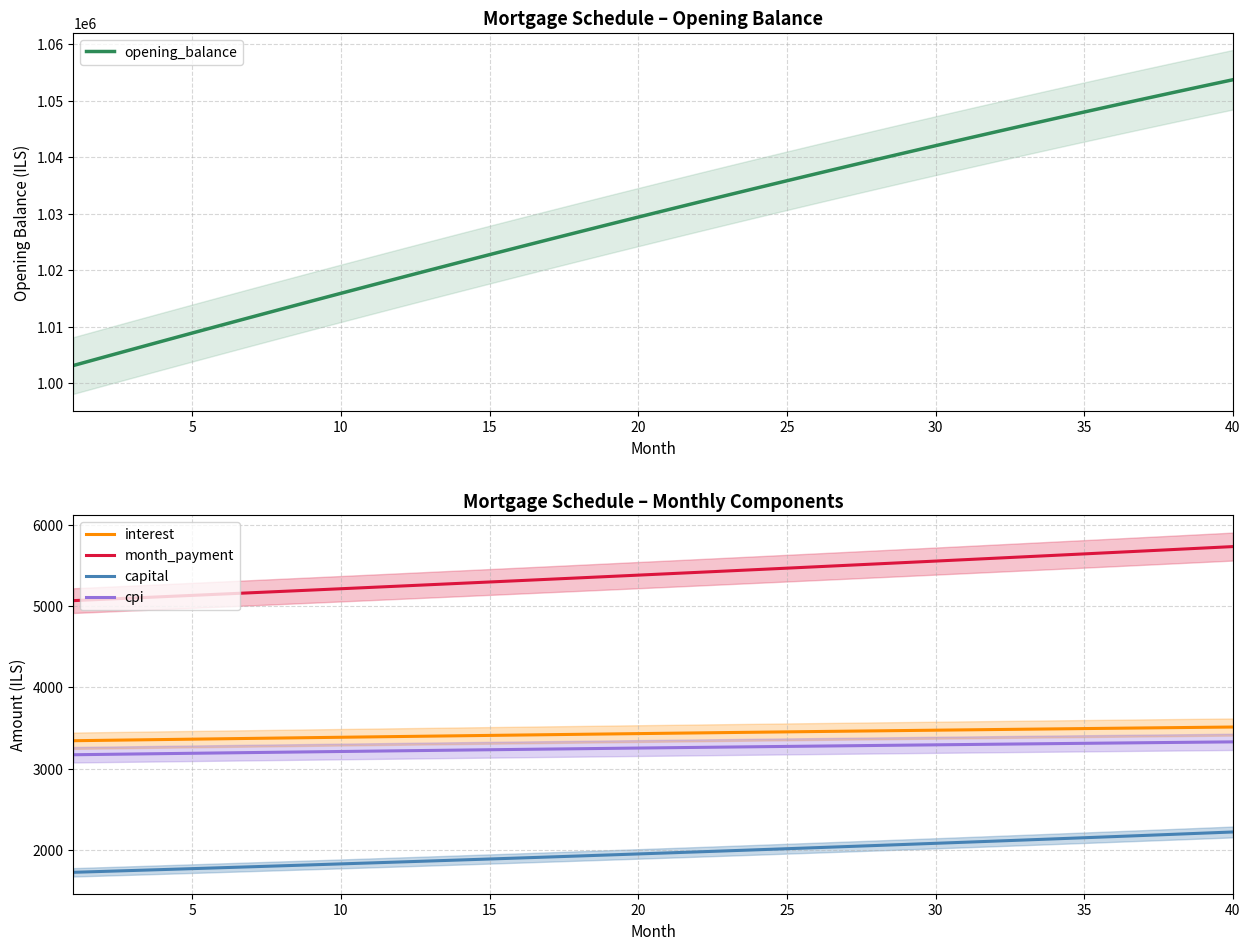

What is the highest value of the capital series?

2220.8